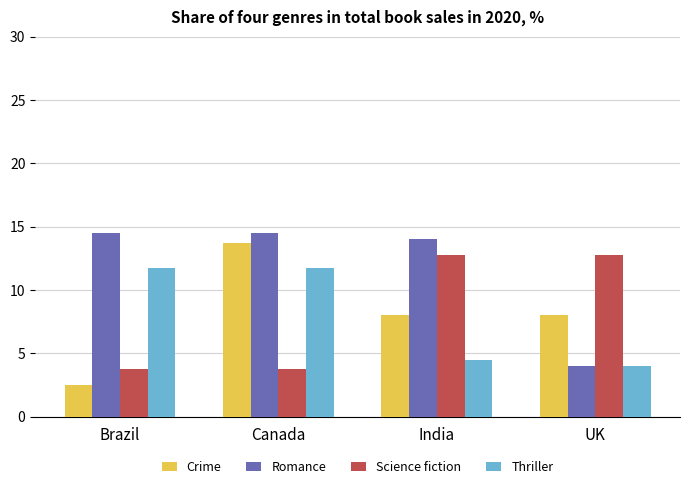

Reading left to right, extract all data points from this chart.

Crime: Brazil=2.5	Canada=13.8	India=8.0	UK=8.0
Romance: Brazil=14.5	Canada=14.5	India=14.0	UK=4.0
Science fiction: Brazil=3.8	Canada=3.8	India=12.8	UK=12.8
Thriller: Brazil=11.8	Canada=11.8	India=4.5	UK=4.0